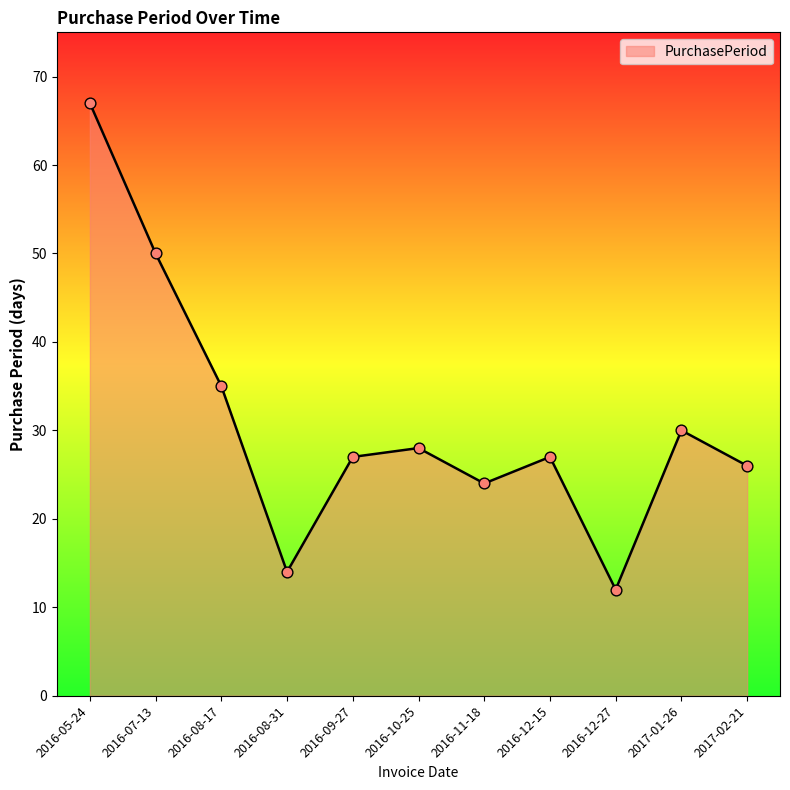

What is the change in value from 2016-08-31 to 2016-12-15?

+13